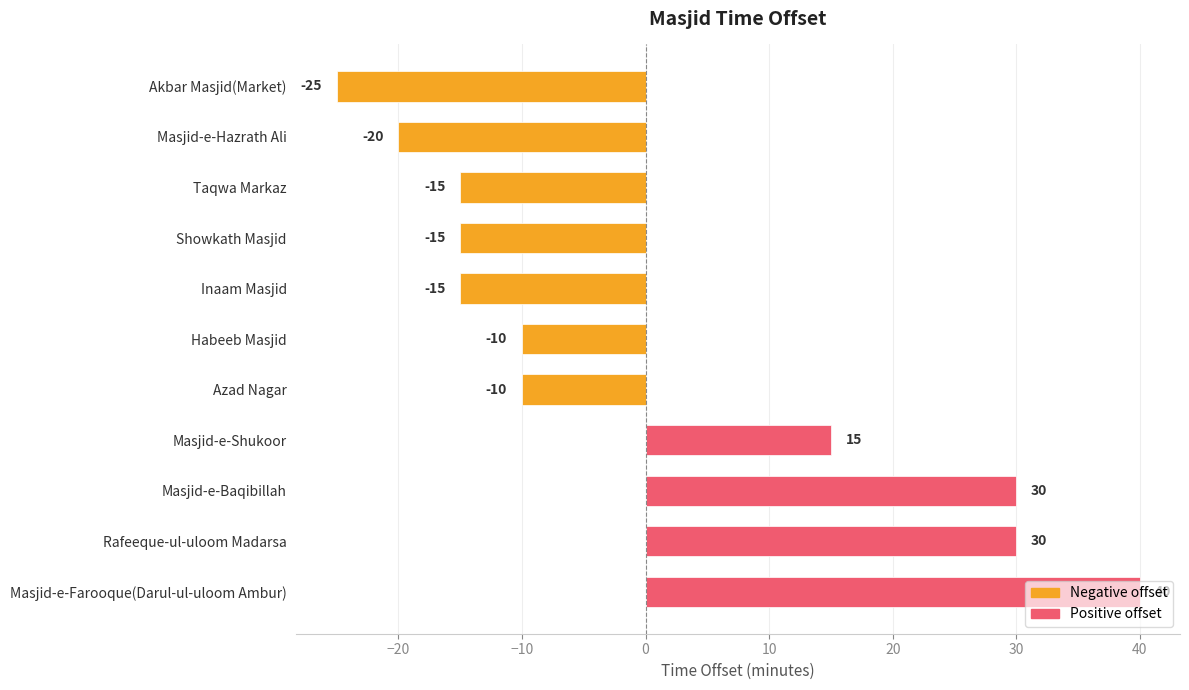

Count the number of values greater than -10.

4